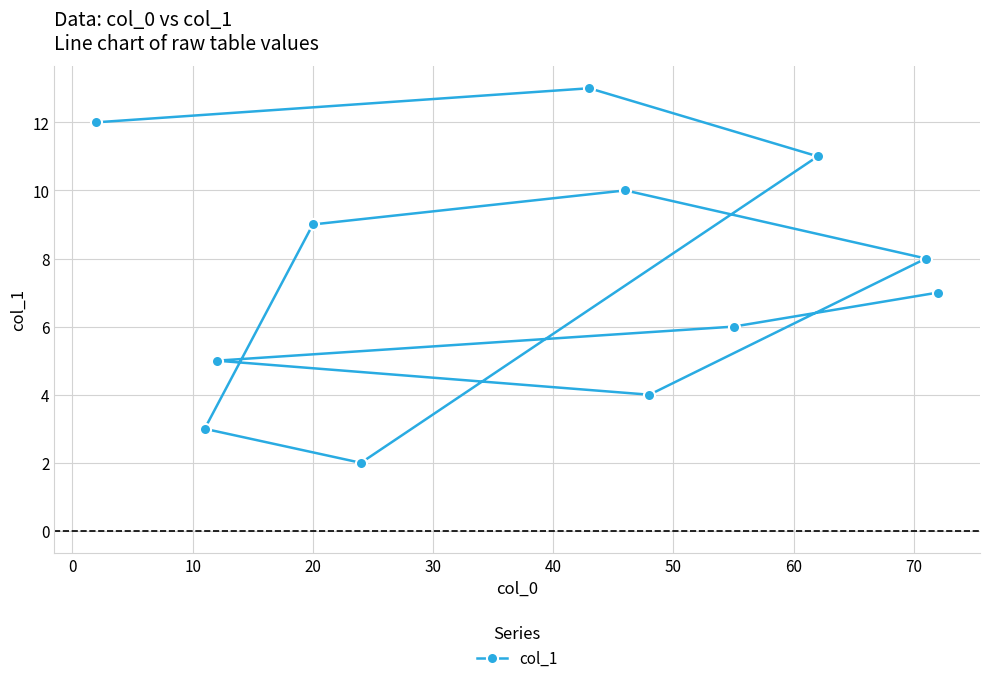

Reading left to right, transcribe all the data shown in this chart.

12	3	5	9	2	13	10	4	6	11	8	7